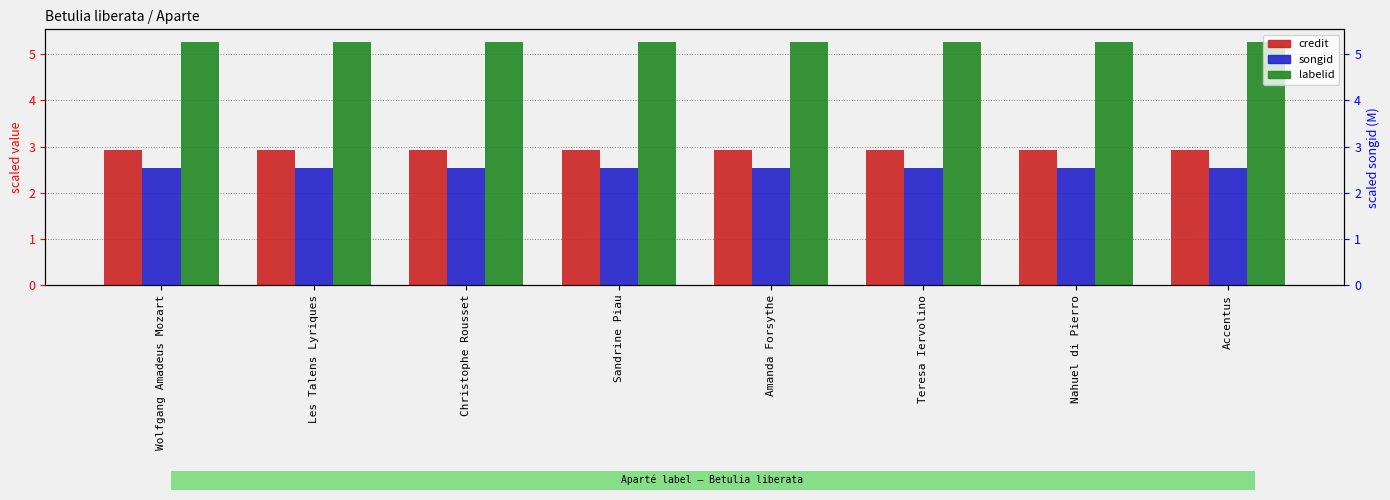

Reading left to right, extract all data points from this chart.

credit: Wolfgang Amadeus Mozart=2.9	Les Talens Lyriques=2.9	Christophe Rousset=2.9	Sandrine Piau=2.9	Amanda Forsythe=2.9	Teresa Iervolino=2.9	Nahuel di Pierro=2.9	Accentus=2.9
songid: Wolfgang Amadeus Mozart=2.5	Les Talens Lyriques=2.5	Christophe Rousset=2.5	Sandrine Piau=2.5	Amanda Forsythe=2.5	Teresa Iervolino=2.5	Nahuel di Pierro=2.5	Accentus=2.5
labelid: Wolfgang Amadeus Mozart=5.3	Les Talens Lyriques=5.3	Christophe Rousset=5.3	Sandrine Piau=5.3	Amanda Forsythe=5.3	Teresa Iervolino=5.3	Nahuel di Pierro=5.3	Accentus=5.3